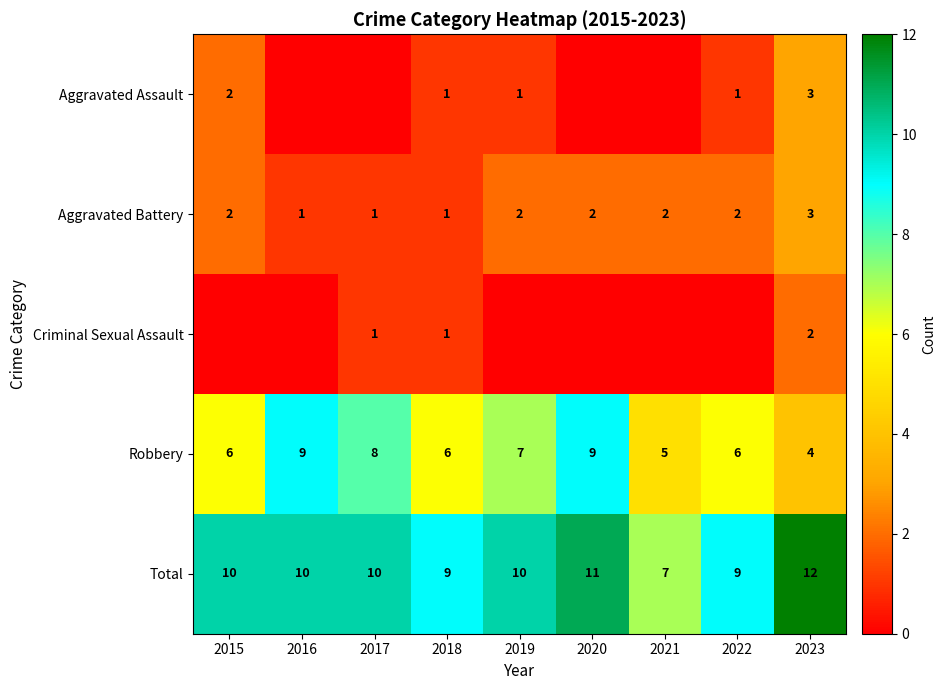

At which label does Total reach its peak?

2023